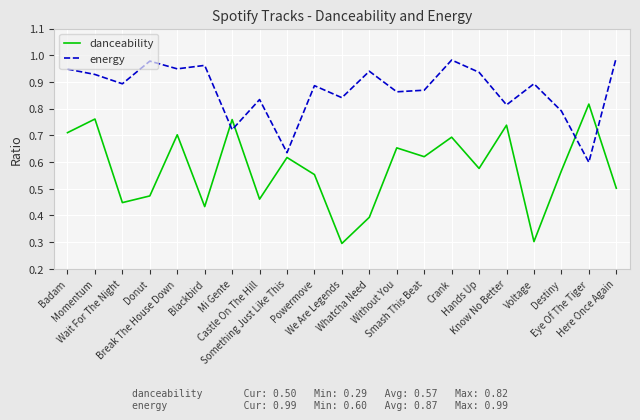

Does the chart display data point markers on the line(s)?

No